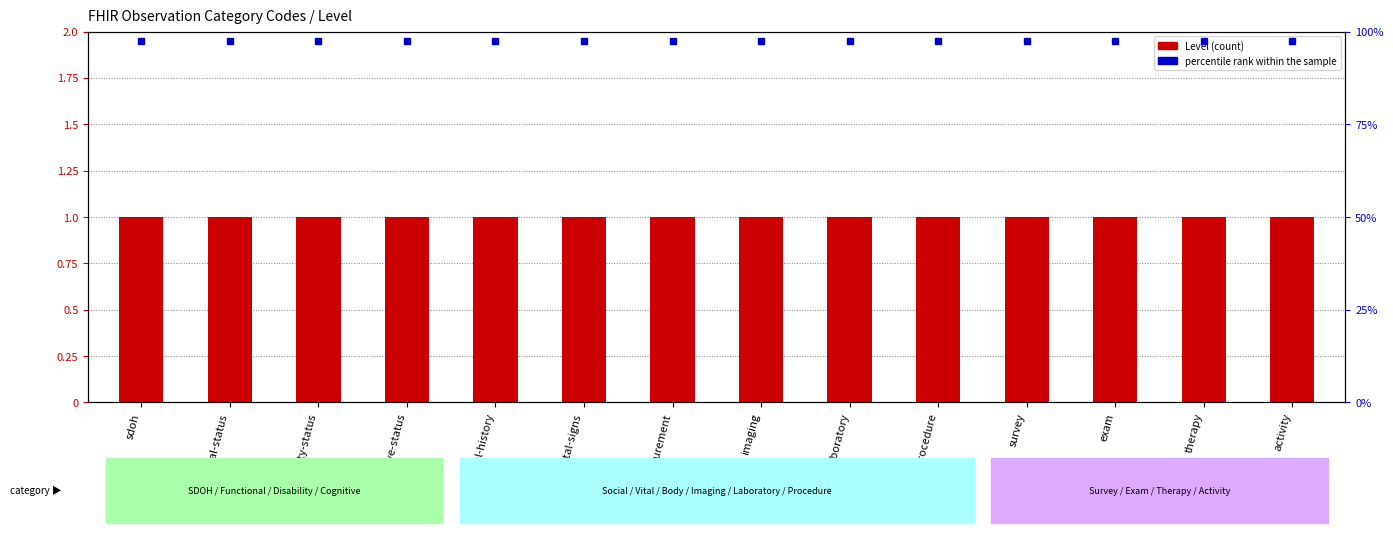

At which category does the chart reach its peak across all series?

sdoh